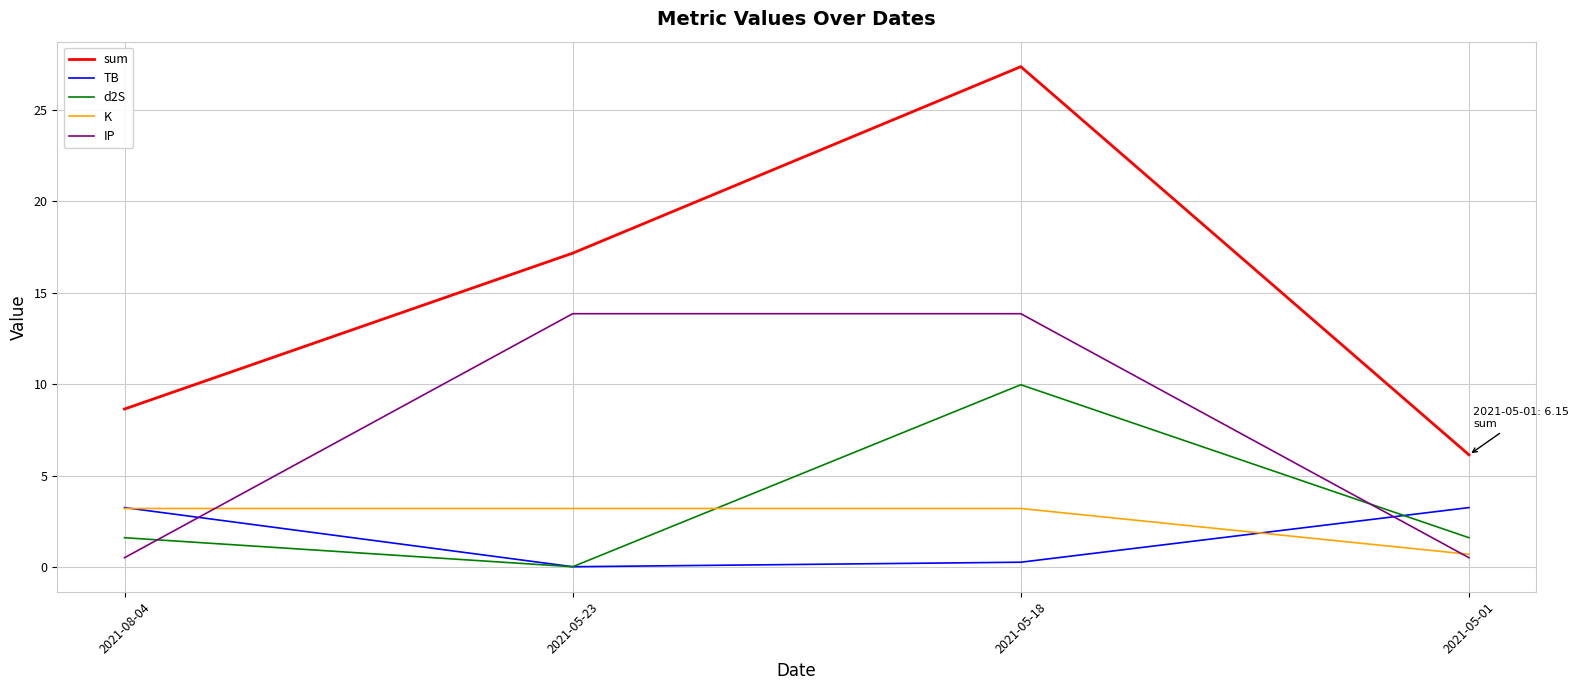

At which label does d2S reach its peak?

2021-05-18